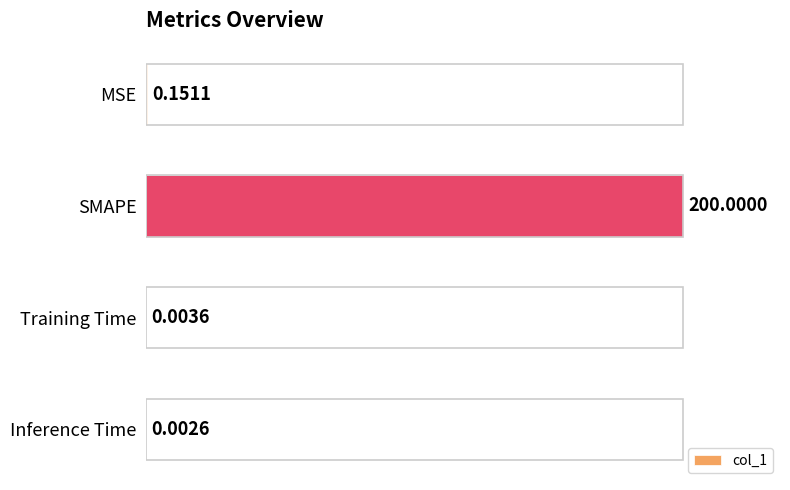

Which category has the highest value across all series?

SMAPE